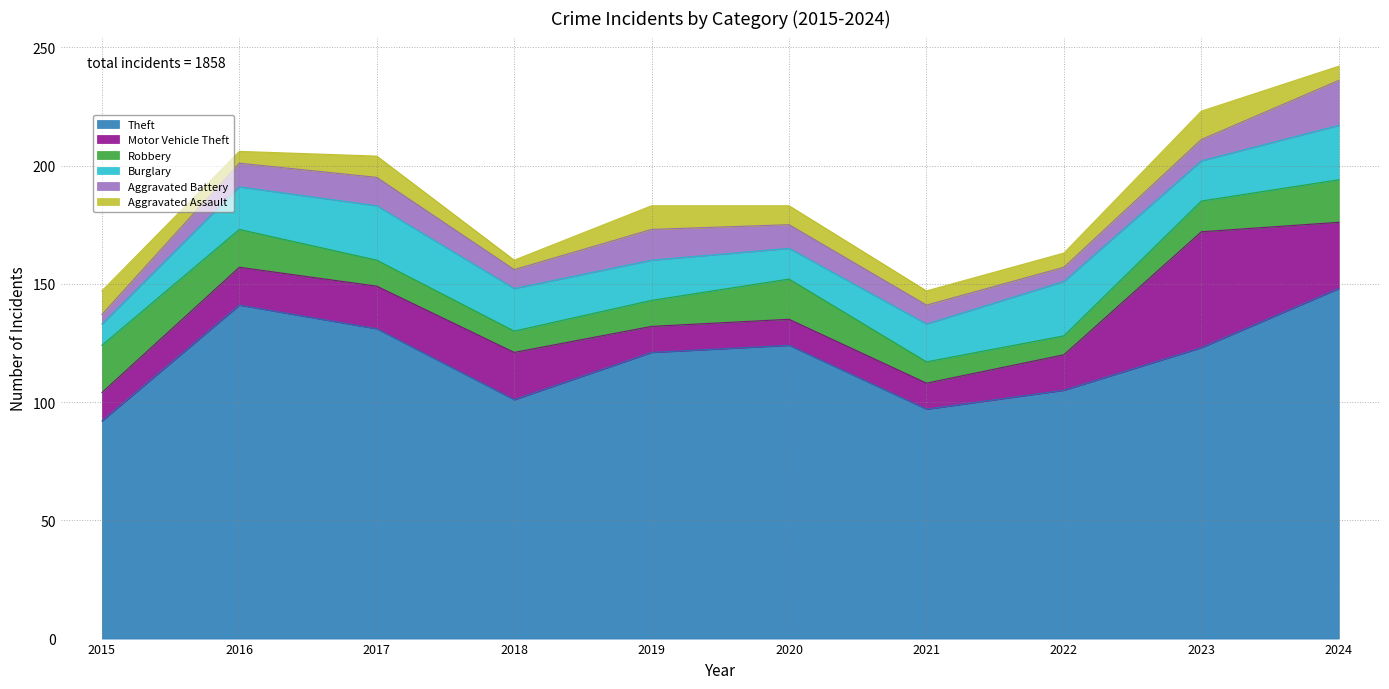

What is the greatest value displayed?

148